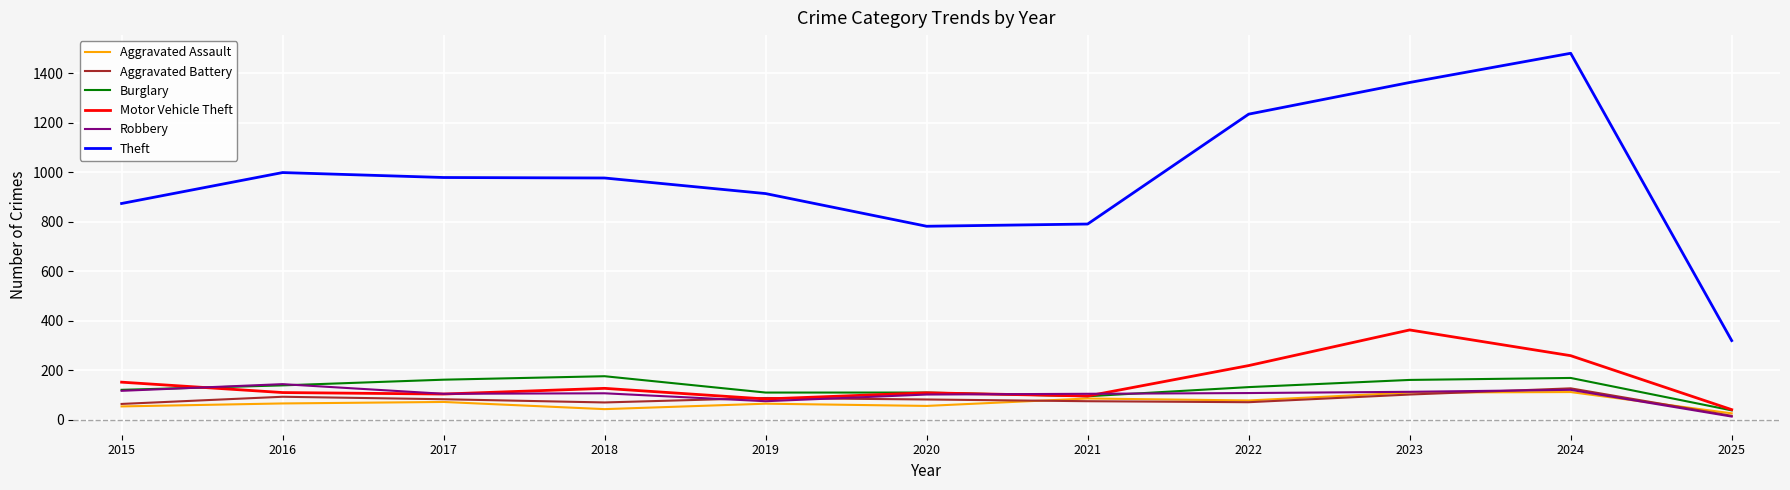

What is the smallest value displayed?

13